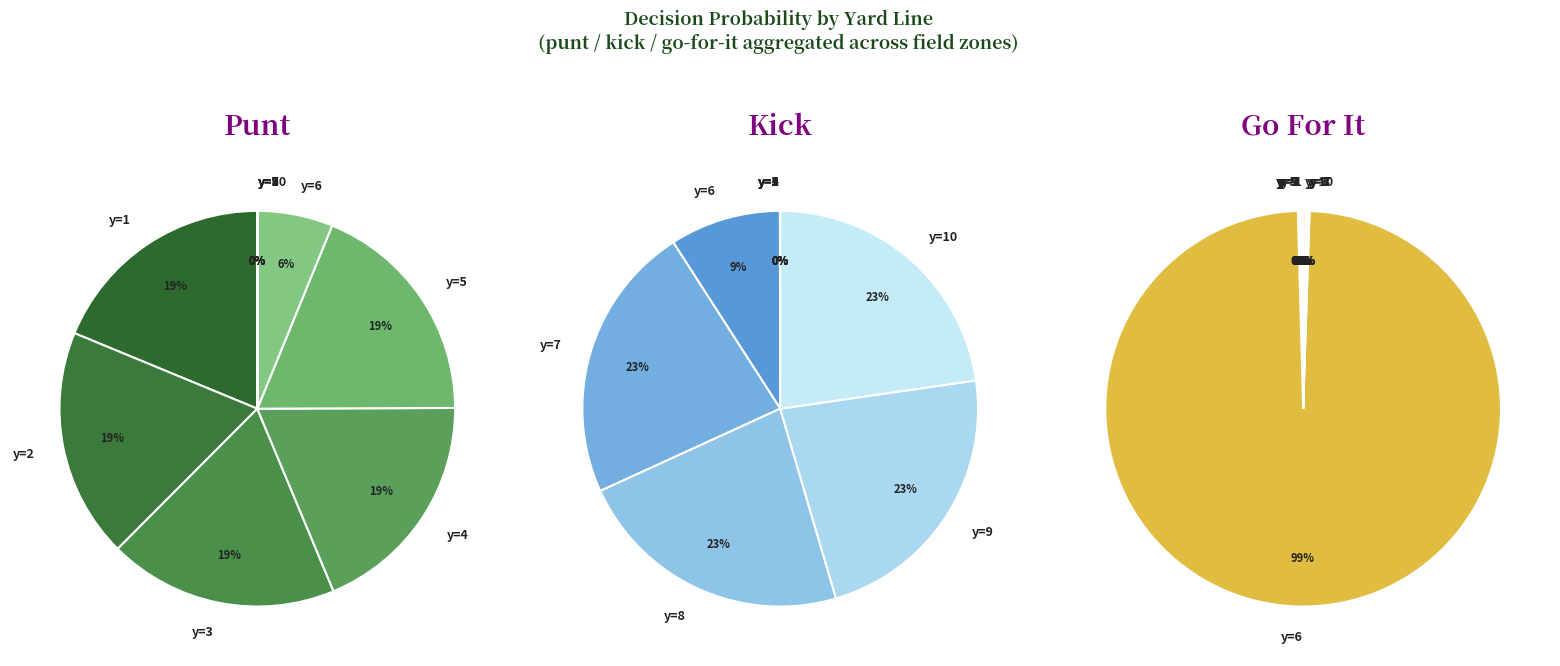

Does y=4 represent more than half of the total?

No